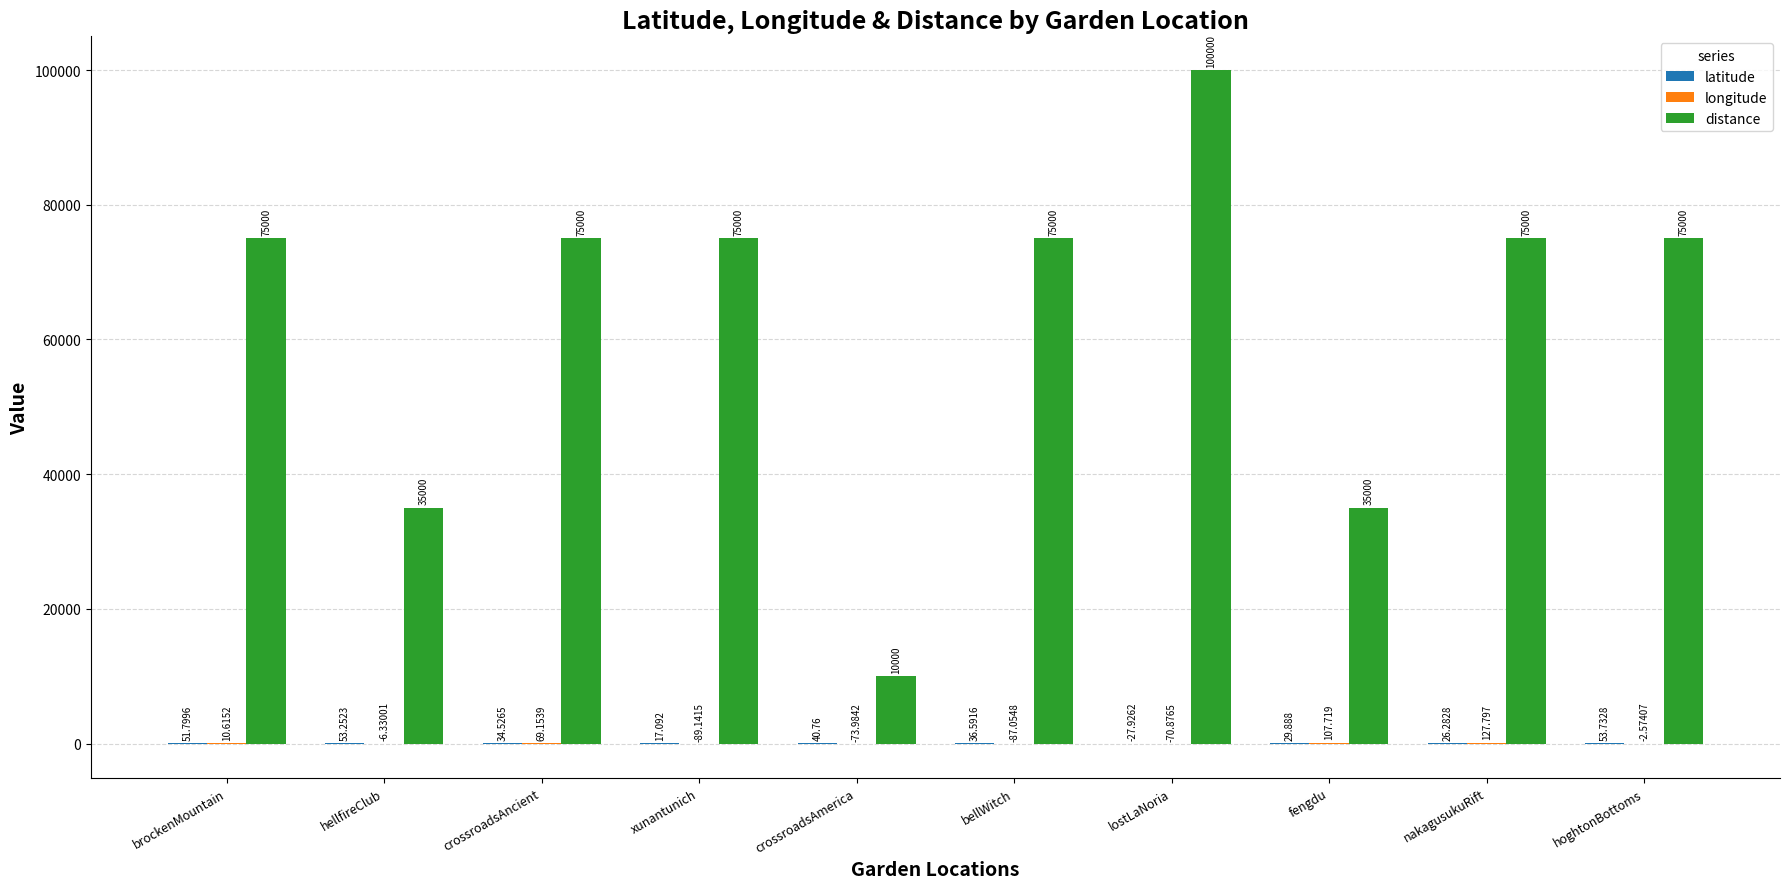

At which category is the sum across all series the highest?

lostLaNoria